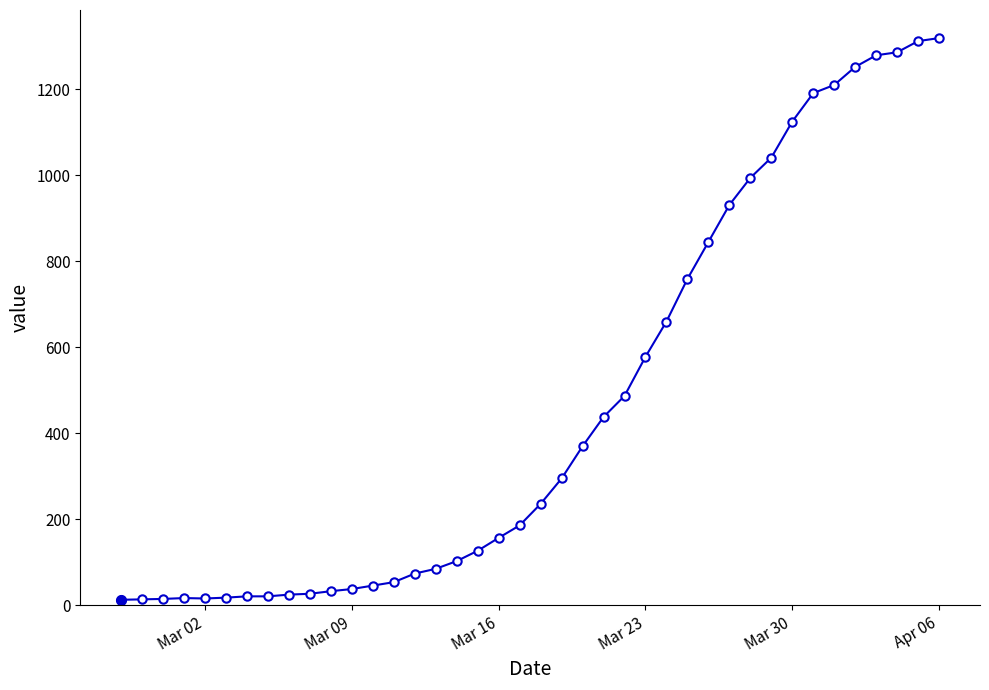

What is the difference between the maximum and minimum values?

1306